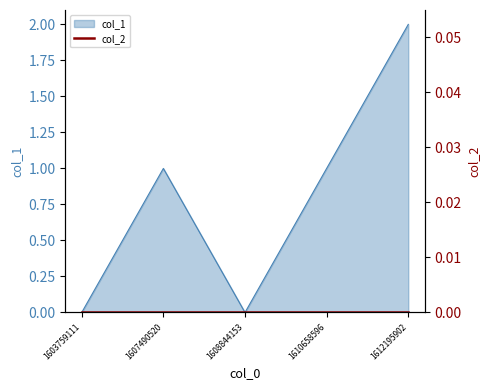

At which label is the value closest to 1?

1607490520